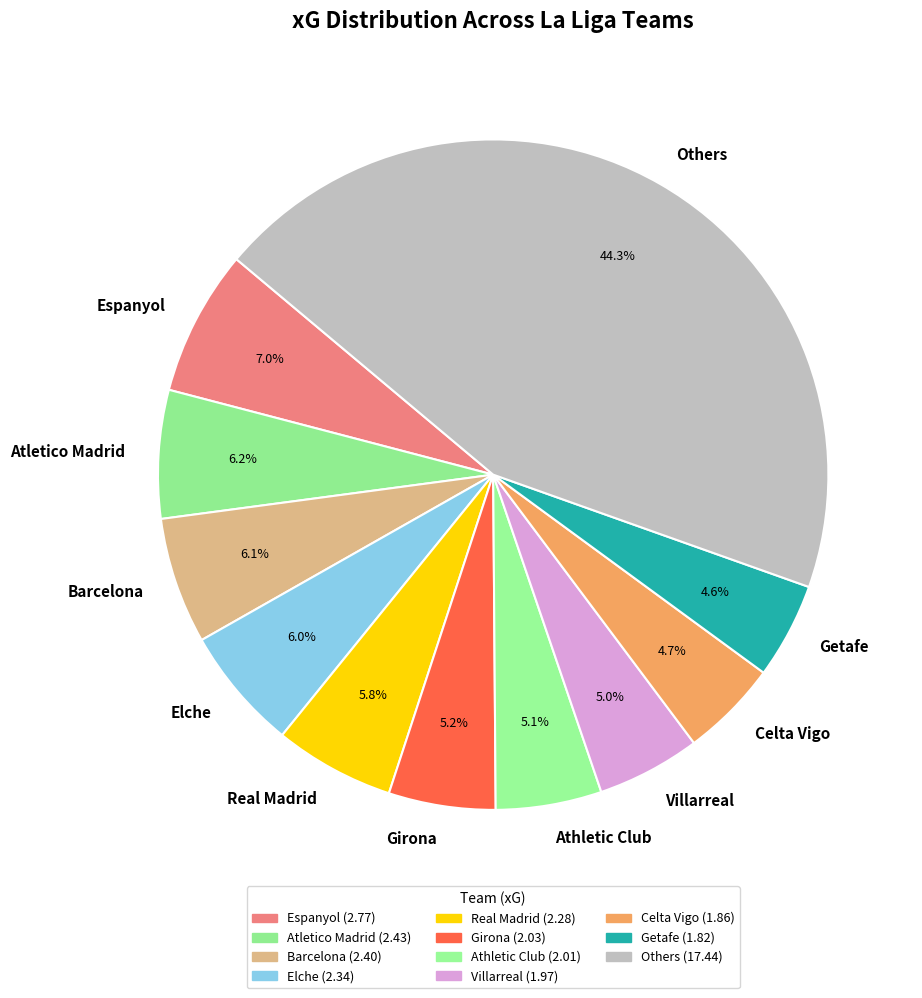

What is the largest slice in the pie chart?

Others